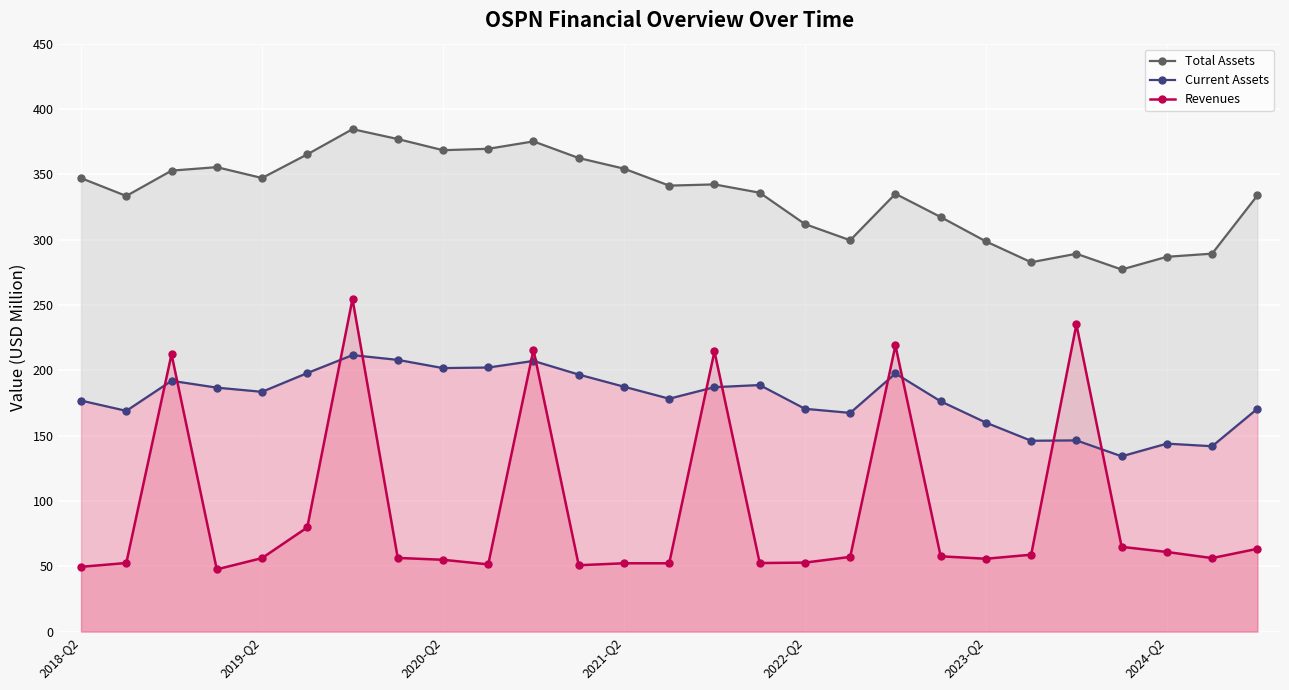

What is the maximum value for Revenues?

254.6